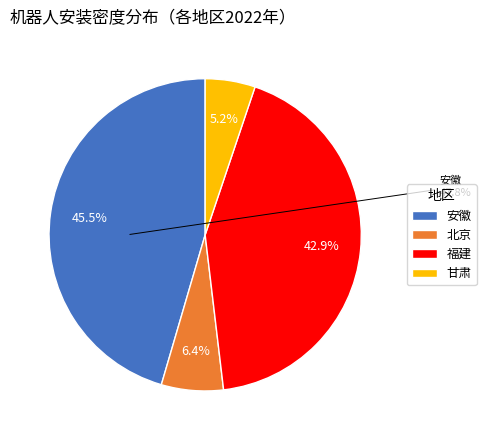

What percentage is NOT represented by 安徽?

54.5%